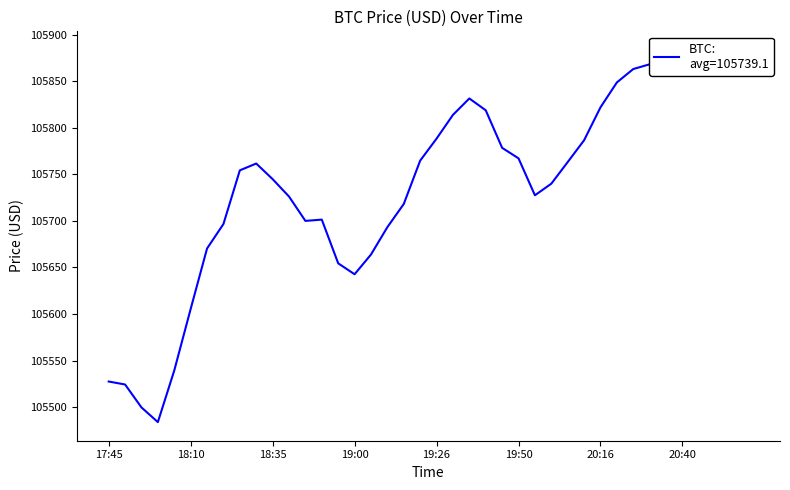

At which category does the chart reach its peak across all series?

20:36